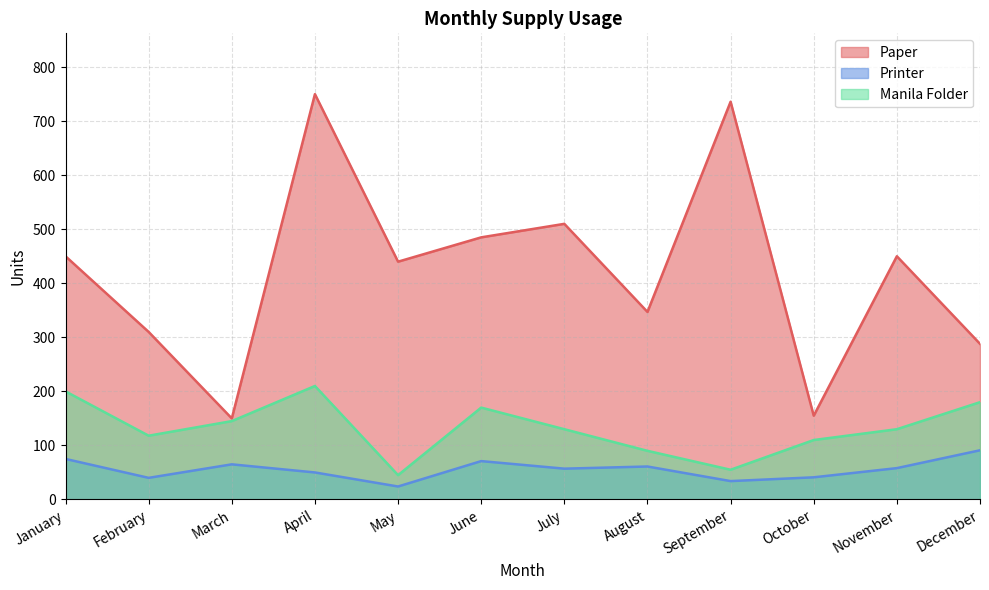

Which series has the largest range (max minus min)?

Paper